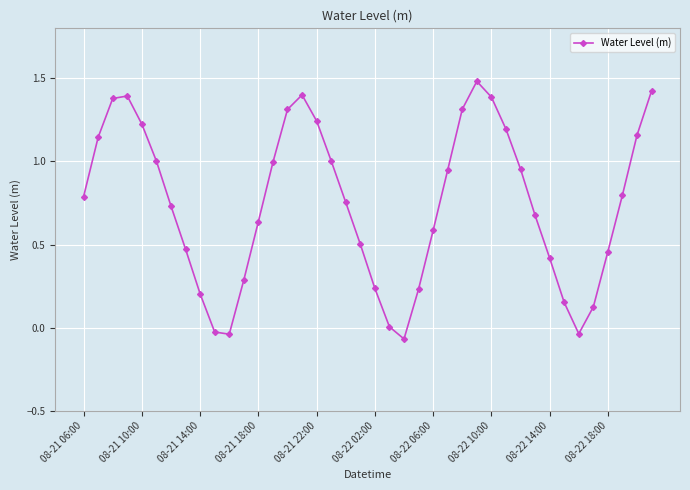

What is the difference between the maximum and second lowest values?

1.5